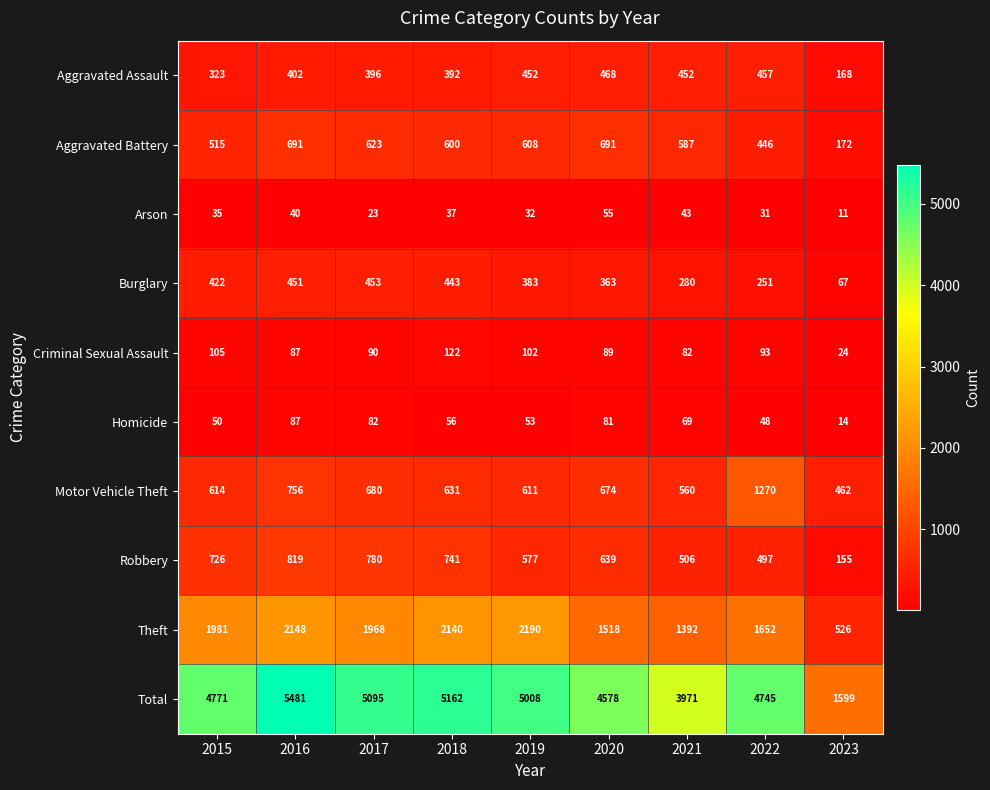

Between 2019 and 2020, which series saw the biggest shift?

Theft